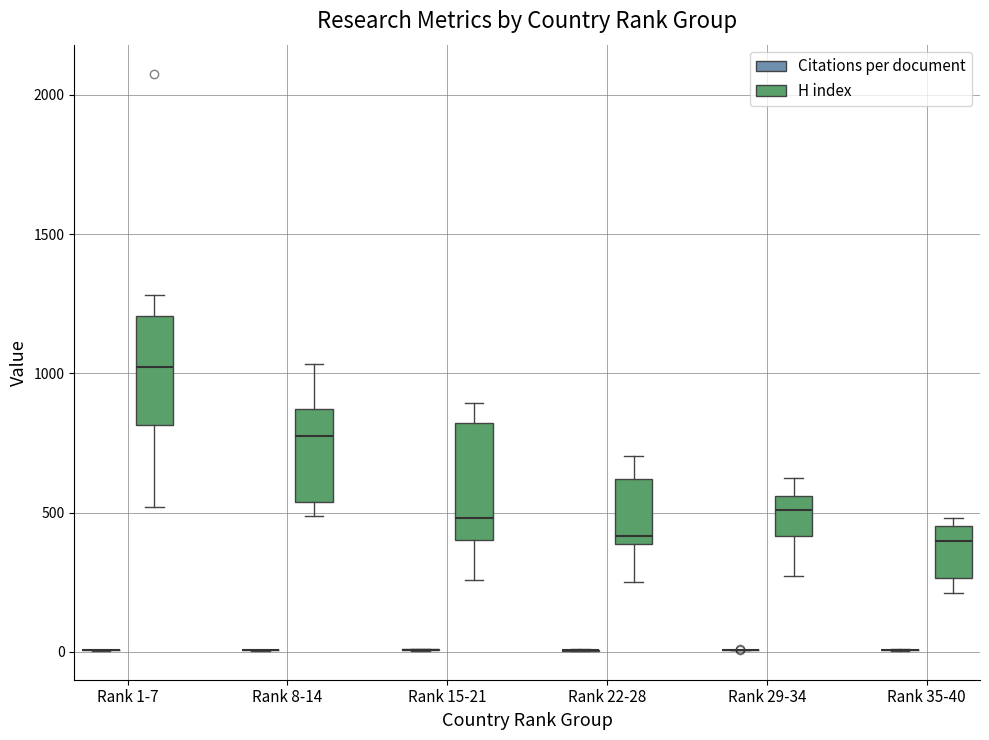

Where is the lower edge of the box for Rank 22-28 (H index) on the y-axis? The values are not printed on the chart, so give them approximately, as read against the axis.

400